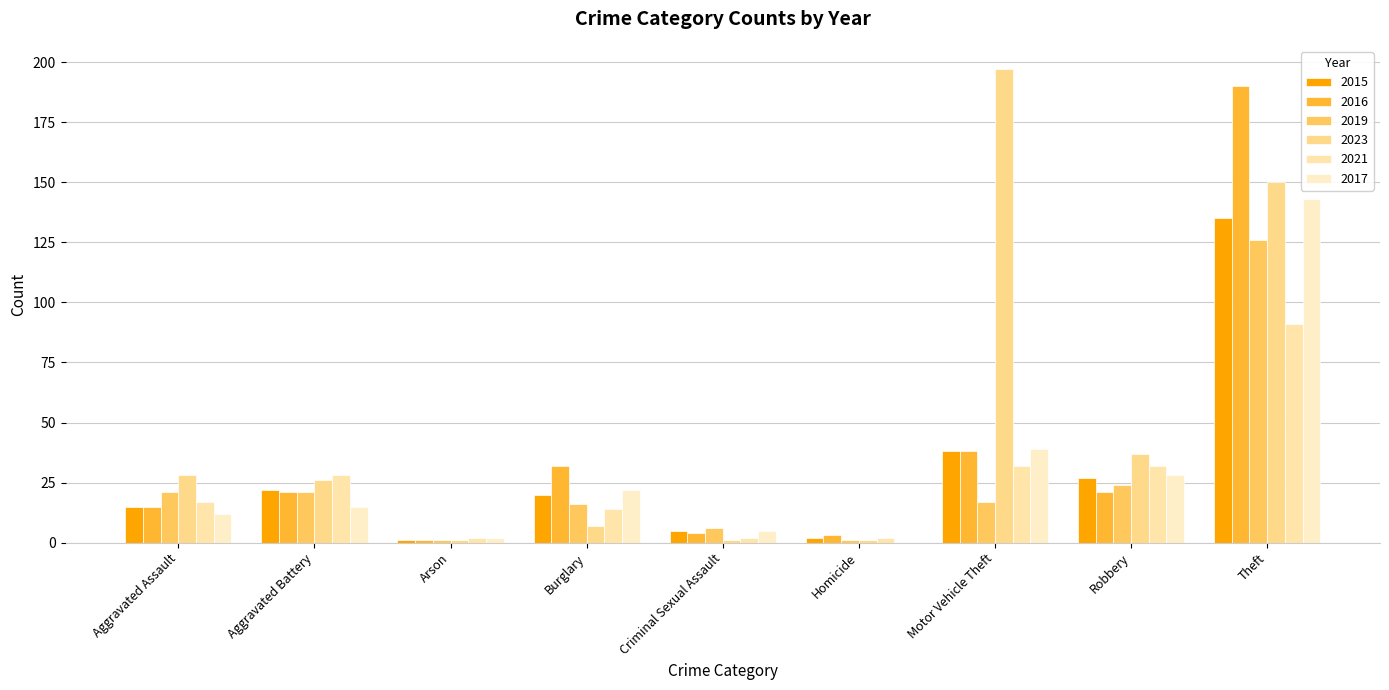

Reading left to right, what are all the values shown in this chart?

2015: 15	22	1	20	5	2	38	27	135
2016: 15	21	1	32	4	3	38	21	190
2019: 21	21	1	16	6	1	17	24	126
2023: 28	26	1	7	1	1	197	37	150
2021: 17	28	2	14	2	2	32	32	91
2017: 12	15	2	22	5	0	39	28	143